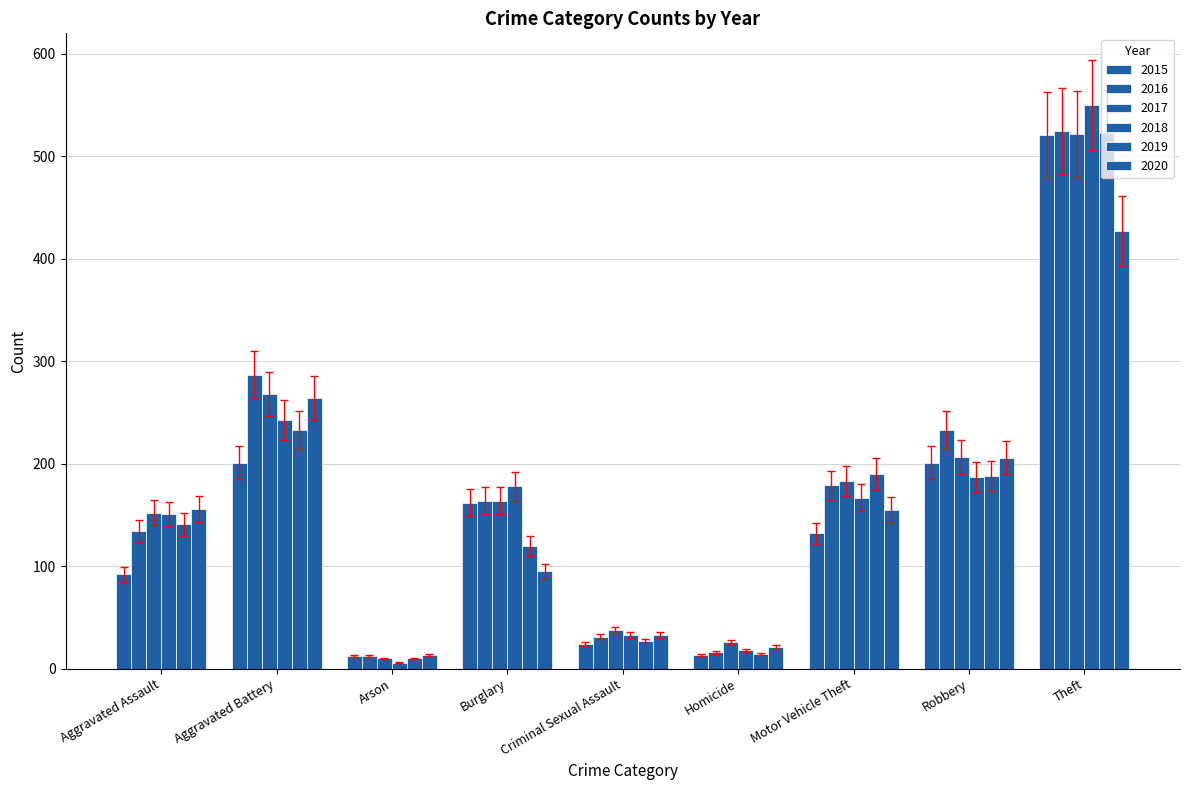

Rank the series at Homicide from lowest to highest value.

2015, 2019, 2016, 2018, 2020, 2017